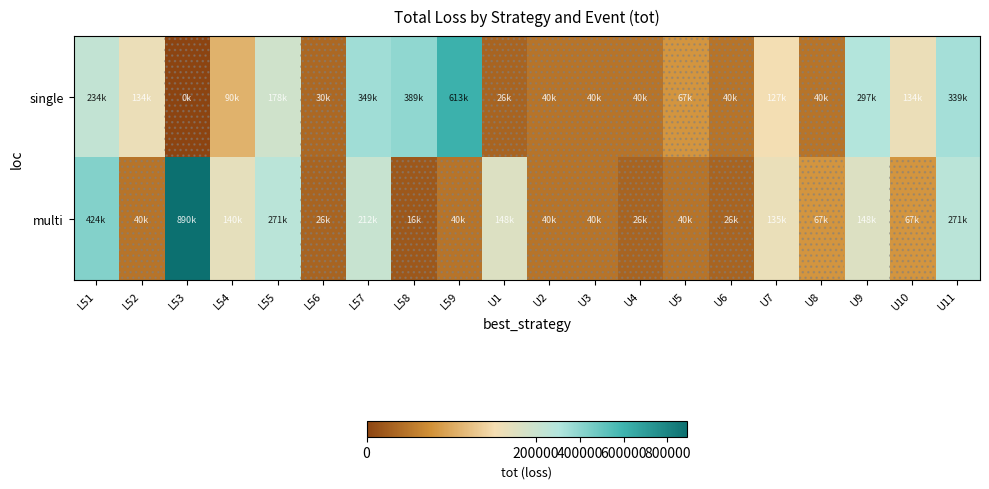

Between L53 and U10, which is larger?

U10